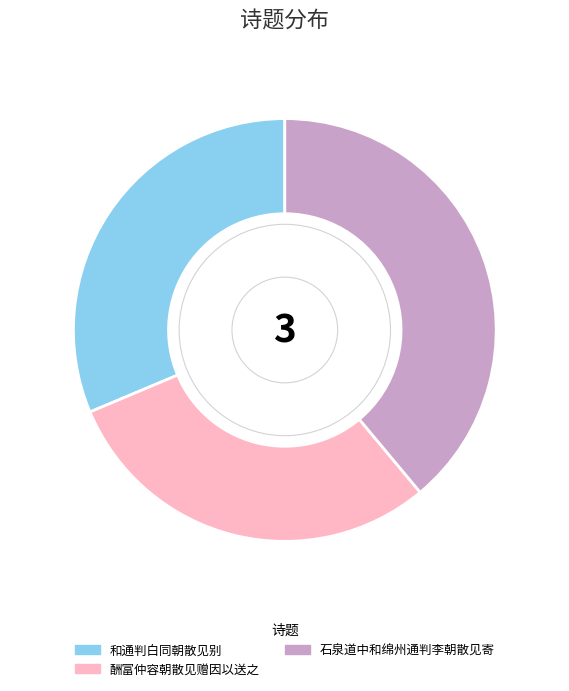

The 和通判白同朝散见别 slice represents 1% of the pie. True or false?

False